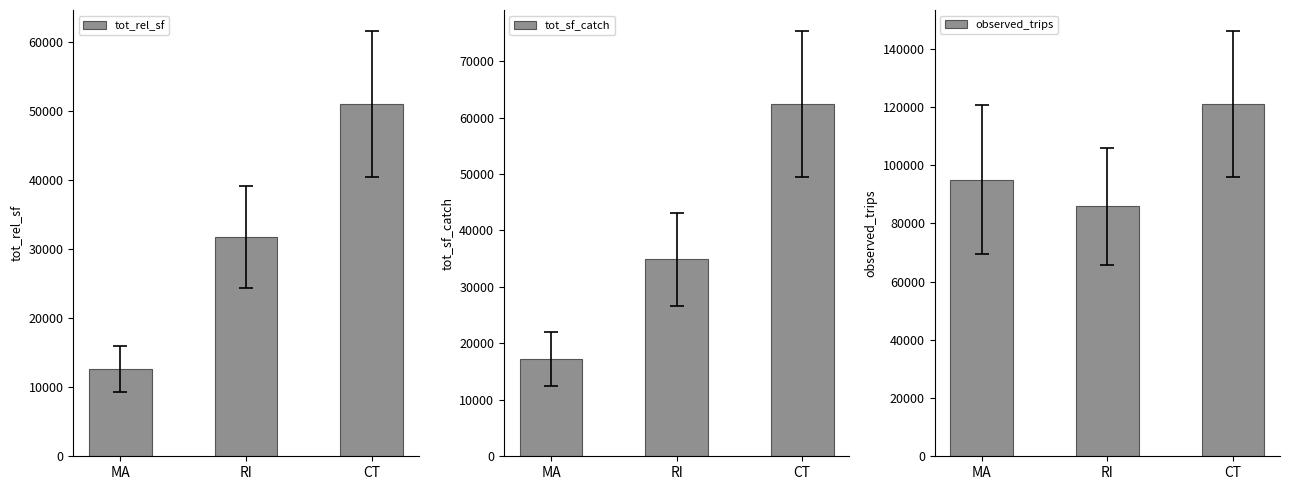

What is the difference between the maximum and second lowest values in the tot_sf_catch series?

27506.3